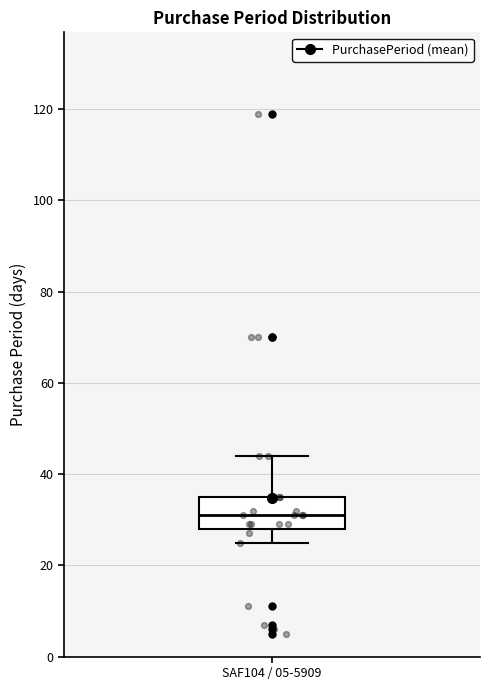

Transcribe this box plot: give where the median line is, the range the box spans, and where the two whiskers end, as read against the y-axis. The values are not printed on the chart, so give them approximately, as read against the axis.

median 32, box 28 to 36, whiskers 26 to 44